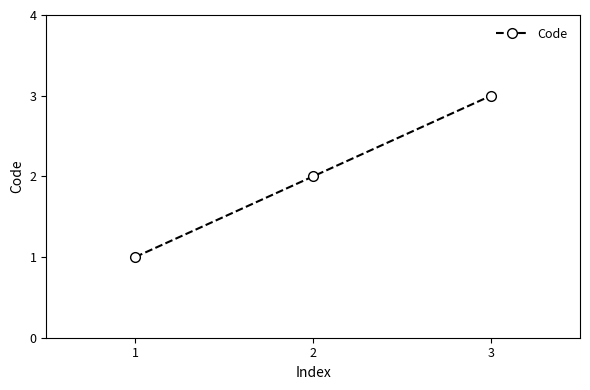

List the labels in order of value, largest first.

3, 2, 1